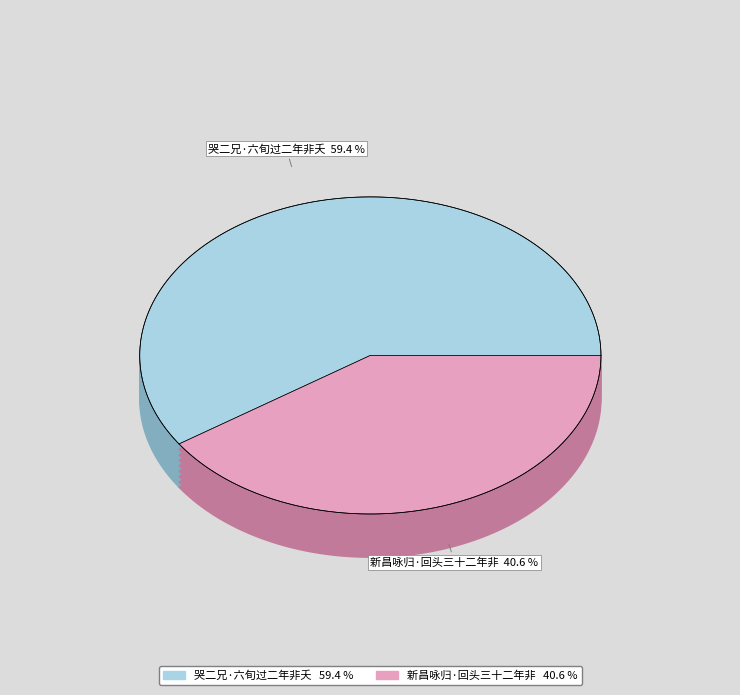

Approximately how many times larger is the value at 新昌咏归·回头三十二年非 compared to 哭二兄·六旬过二年非夭?

0.7